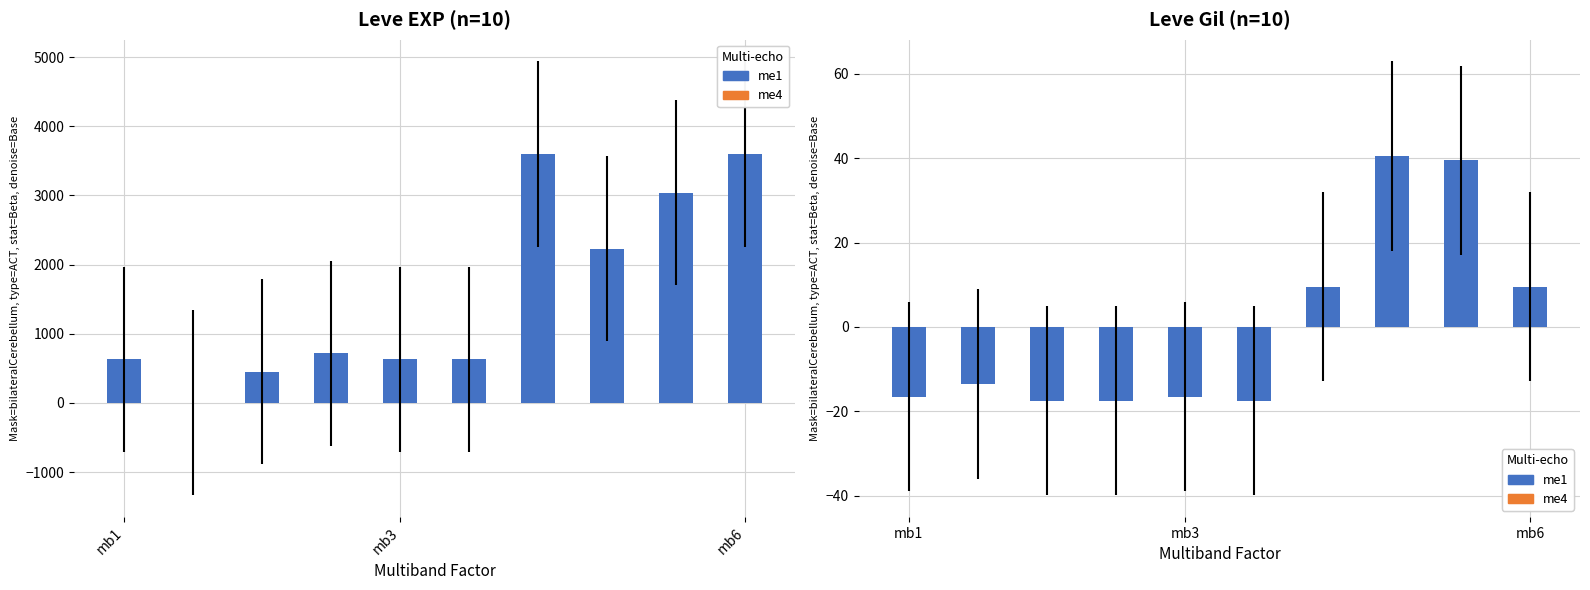

How many data points are above -13?

4